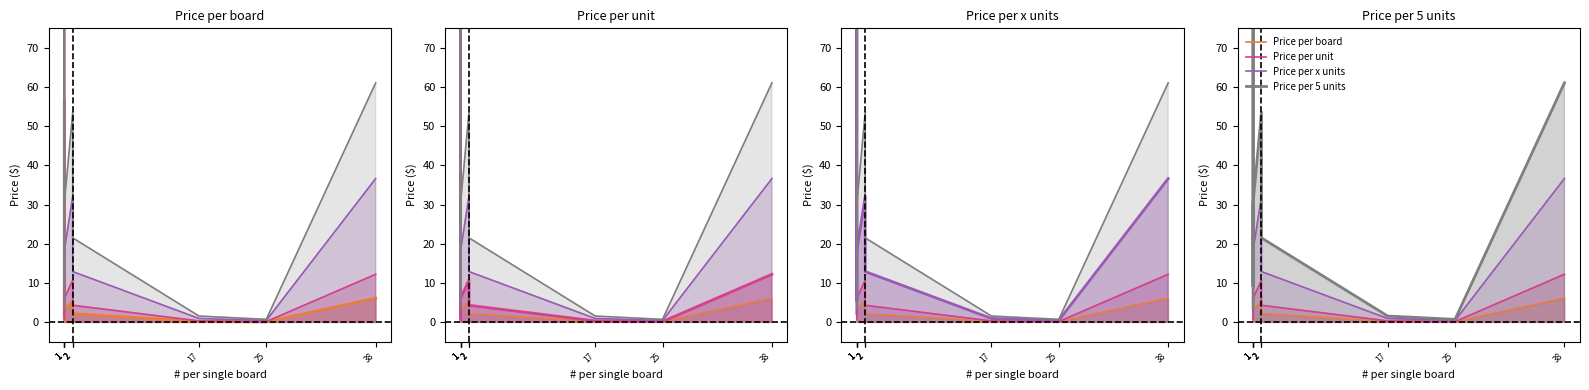

Rank the series by their maximum value, from highest to lowest.

Price per 5 units, Price per x units, Price per unit, Price per board